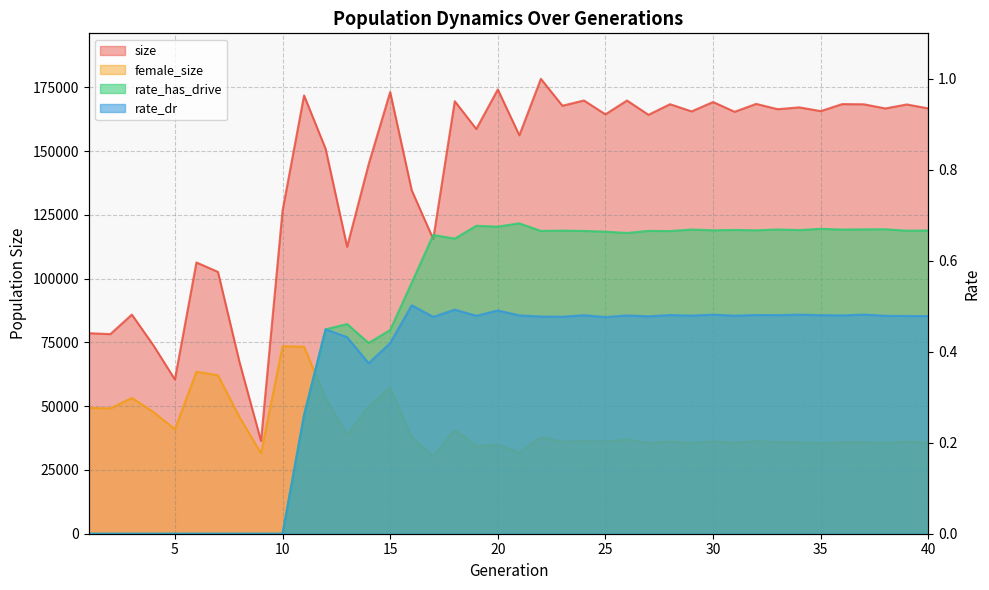

What is the difference between the maximum and minimum values in the size series?

141963.0